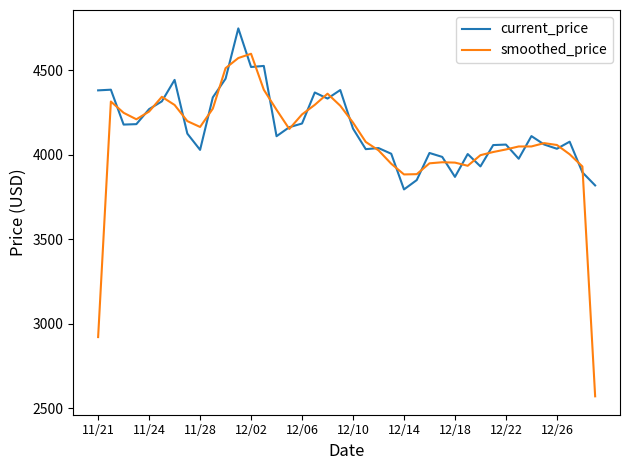

Which series has the largest range (max minus min)?

smoothed_price